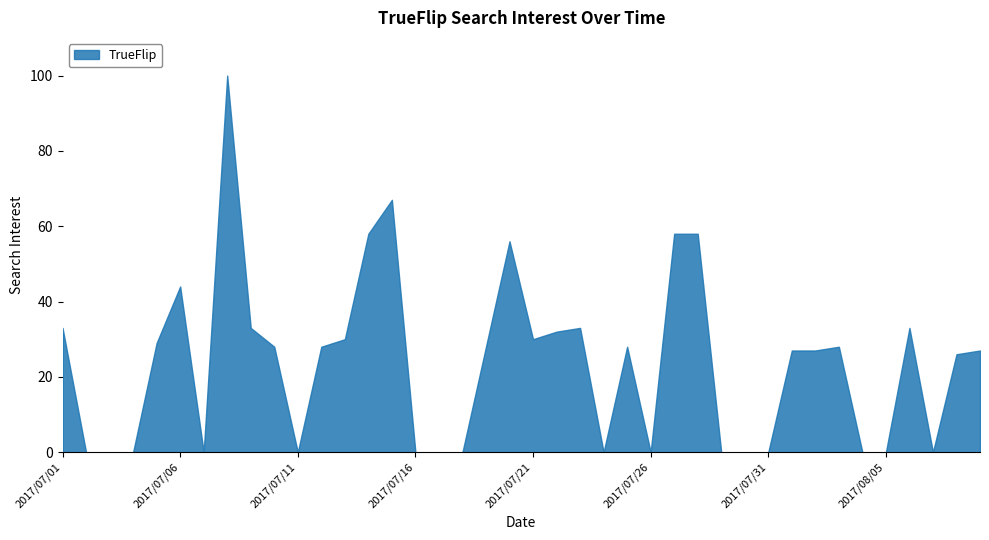

How many interior local valleys (lower than both neighbors) does the data have?

6